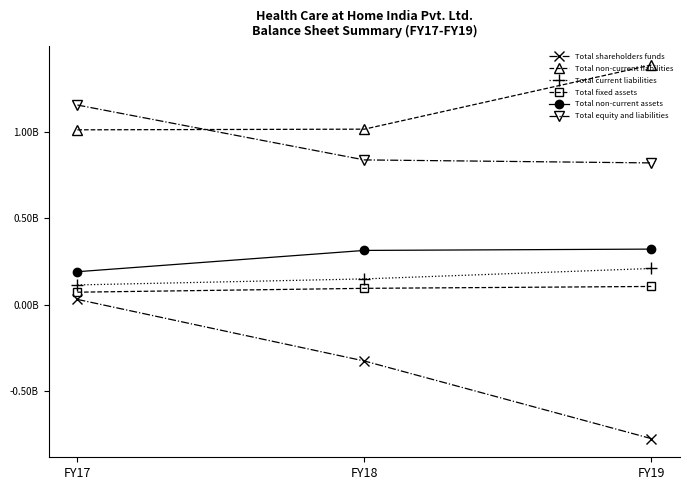

What is the value of the Total shareholders funds point at the 2nd from the left?

-327160000